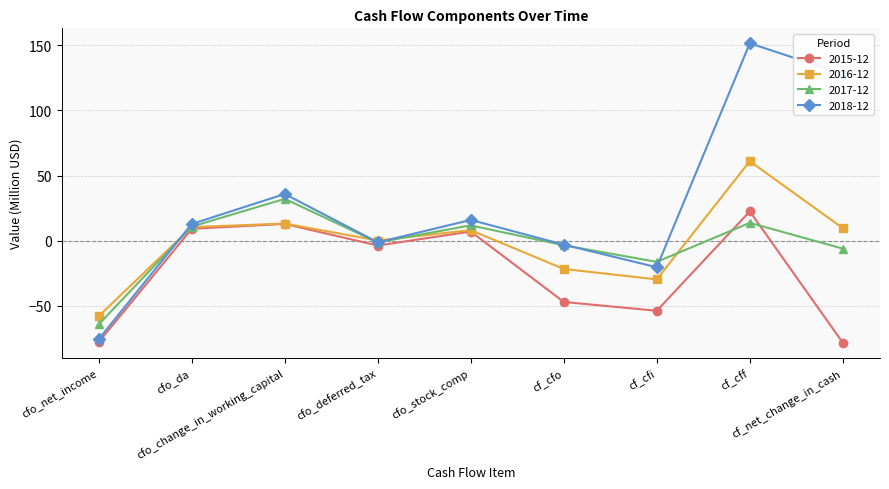

What is the minimum value for 2015-12?

-78.3